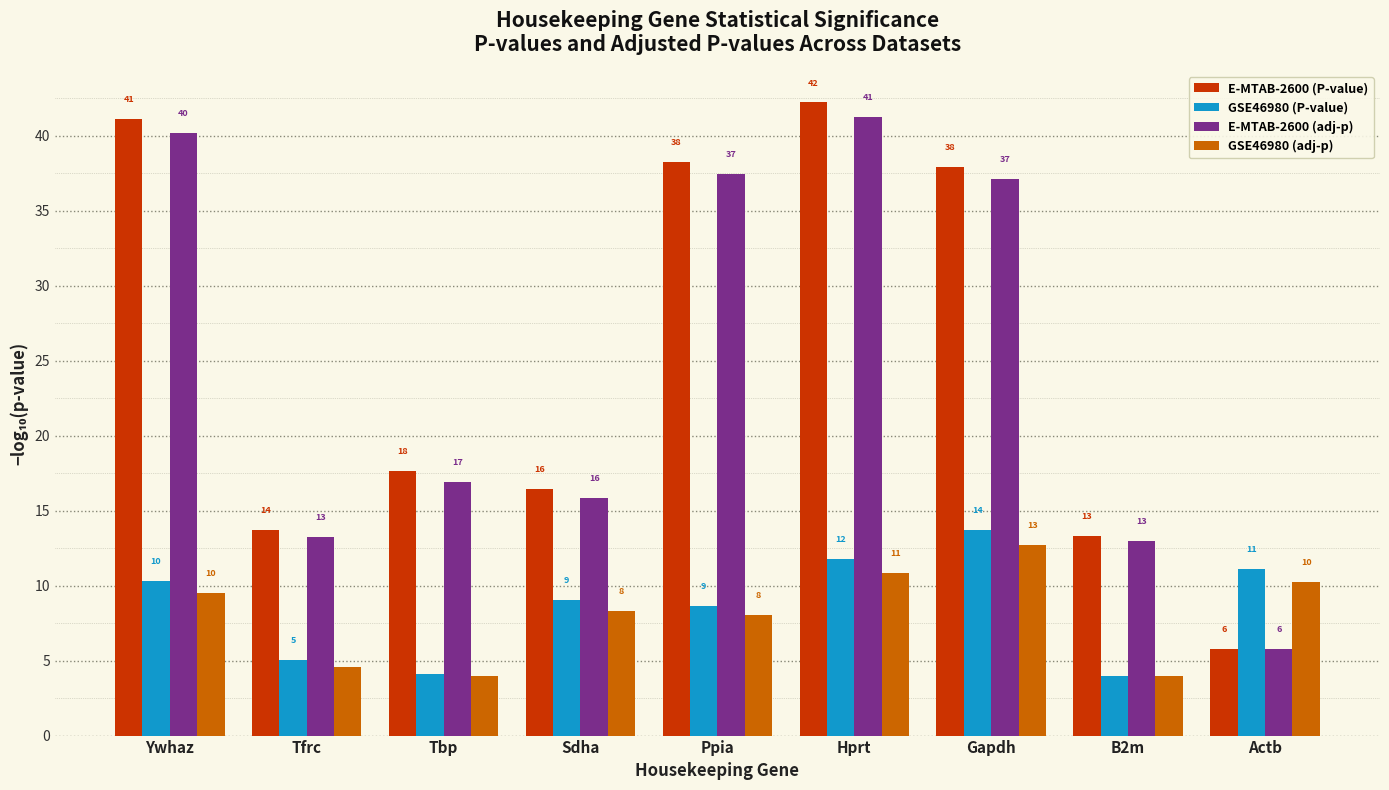

Which series changed the most between Ywhaz and Gapdh?

GSE46980 (P-value)